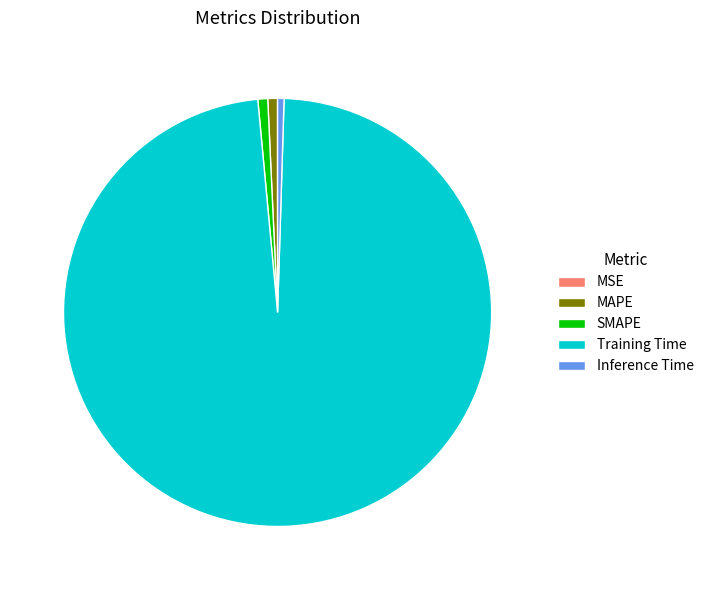

Which category has the biggest portion of the pie?

Training Time